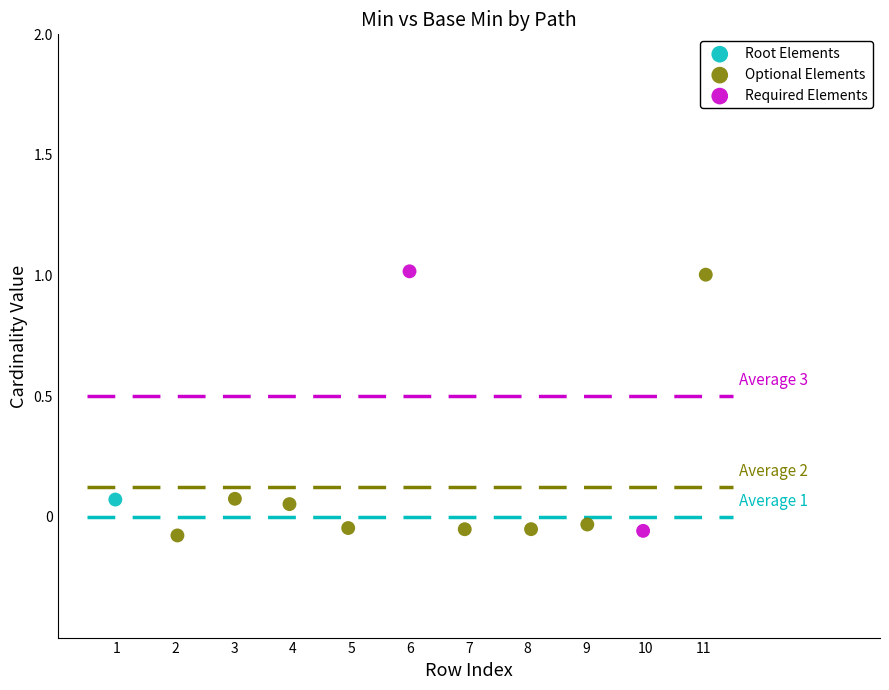

What are all the series names shown in the legend?

Root Elements, Optional Elements, Required Elements